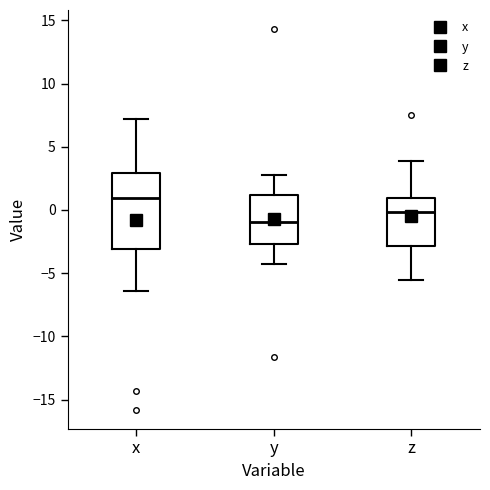

Which box's median line is the highest?

x